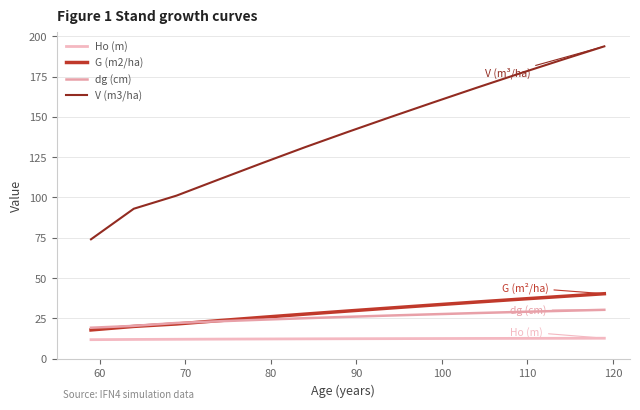

Reading left to right, what are all the values shown in this chart?

Ho (m): 11.8	12.0	12.1	12.2	12.3	12.3	12.4	12.5	12.5	12.6	12.6	12.7	12.7
G (m2/ha): 17.9	20.1	21.6	23.6	25.7	27.7	29.6	31.5	33.3	35.1	36.9	38.6	40.3
dg (cm): 19.2	20.4	22.2	23.2	24.2	25.1	26.0	26.8	27.6	28.3	29.0	29.7	30.4
V (m3/ha): 74.1	93.0	101.2	111.3	121.3	131.2	140.6	149.9	159.0	167.9	176.7	185.3	193.7